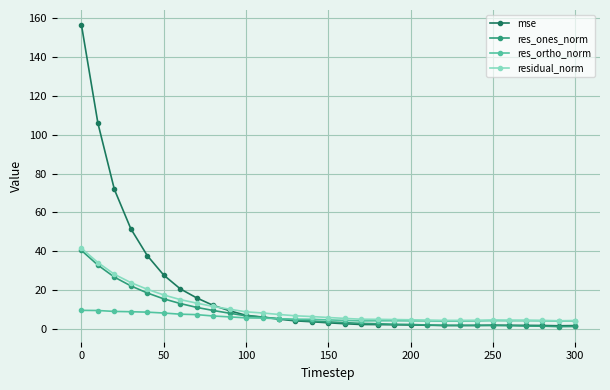

What is the value of the res_ortho_norm point at the 1st from the left?

9.5